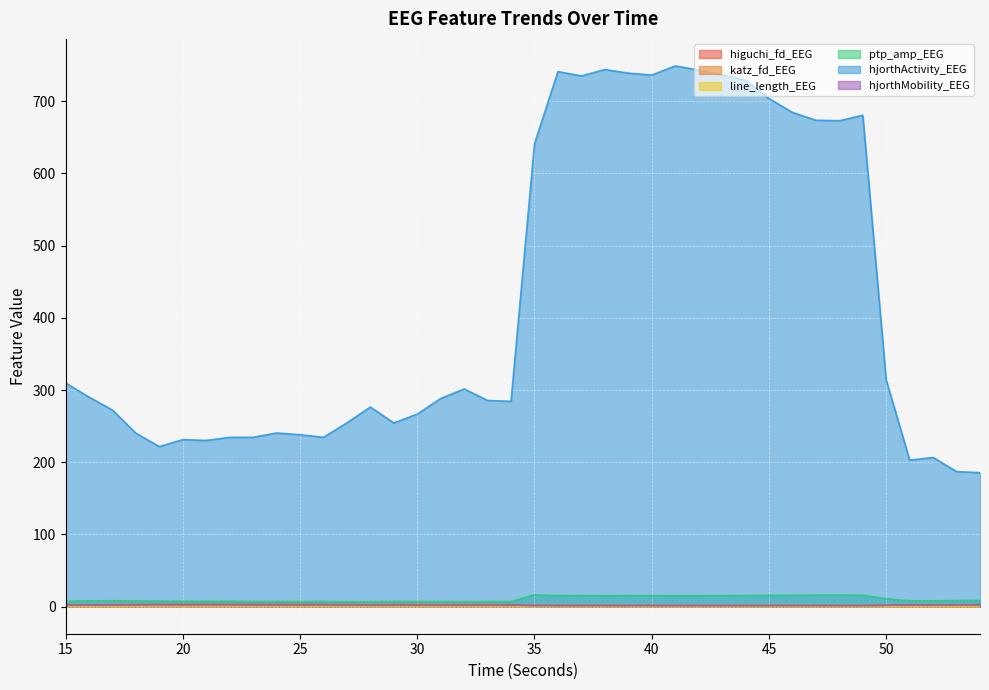

Which series changed the most between 27 and 51?

hjorthActivity_EEG